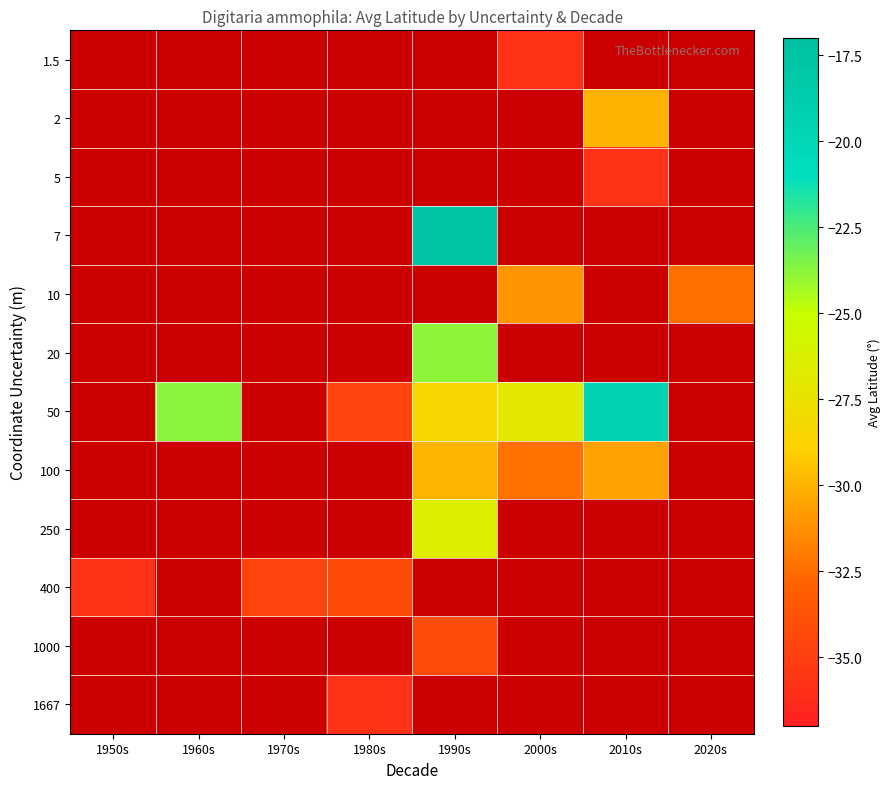

At 2010s, list the series in order from smallest to largest.

100, 250, 400, 1000, 1667, 5, 7, 10, 20, 50, 1.5, 2